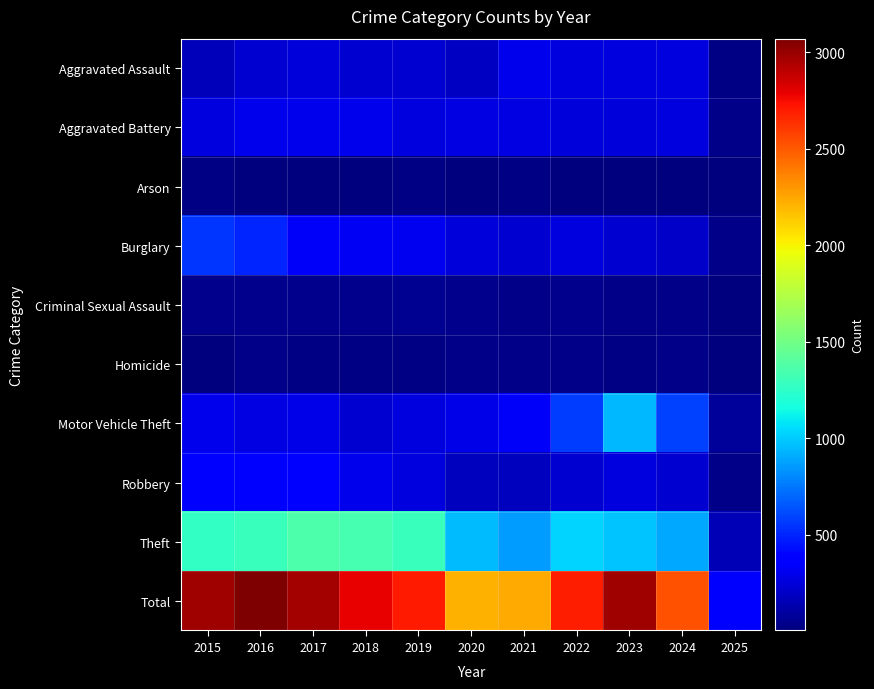

Reading right to left, transcribe all the data shown in this chart.

Aggravated Assault: 2025=23	2024=267	2023=259	2022=264	2021=295	2020=192	2019=220	2018=220	2017=251	2016=225	2015=164
Aggravated Battery: 2025=35	2024=259	2023=251	2022=249	2021=270	2020=268	2019=267	2018=302	2017=303	2016=298	2015=259
Arson: 2025=6	2024=12	2023=15	2022=15	2021=18	2020=12	2019=16	2018=8	2017=12	2016=14	2015=22
Burglary: 2025=29	2024=207	2023=225	2022=263	2021=220	2020=250	2019=308	2018=319	2017=339	2016=505	2015=552
Criminal Sexual Assault: 2025=6	2024=30	2023=35	2022=44	2021=33	2020=40	2019=55	2018=51	2017=41	2016=51	2015=43
Homicide: 2025=4	2024=30	2023=22	2022=35	2021=38	2020=34	2019=21	2018=23	2017=27	2016=28	2015=13
Motor Vehicle Theft: 2025=86	2024=587	2023=943	2022=569	2021=332	2020=287	2019=262	2018=225	2017=285	2016=272	2015=299
Robbery: 2025=30	2024=230	2023=257	2022=227	2021=175	2020=174	2019=263	2018=302	2017=356	2016=381	2015=372
Theft: 2025=149	2024=898	2023=980	2022=1032	2021=856	2020=954	2019=1288	2018=1337	2017=1359	2016=1297	2015=1263
Total: 2025=368	2024=2520	2023=2987	2022=2698	2021=2237	2020=2211	2019=2700	2018=2787	2017=2973	2016=3071	2015=2987